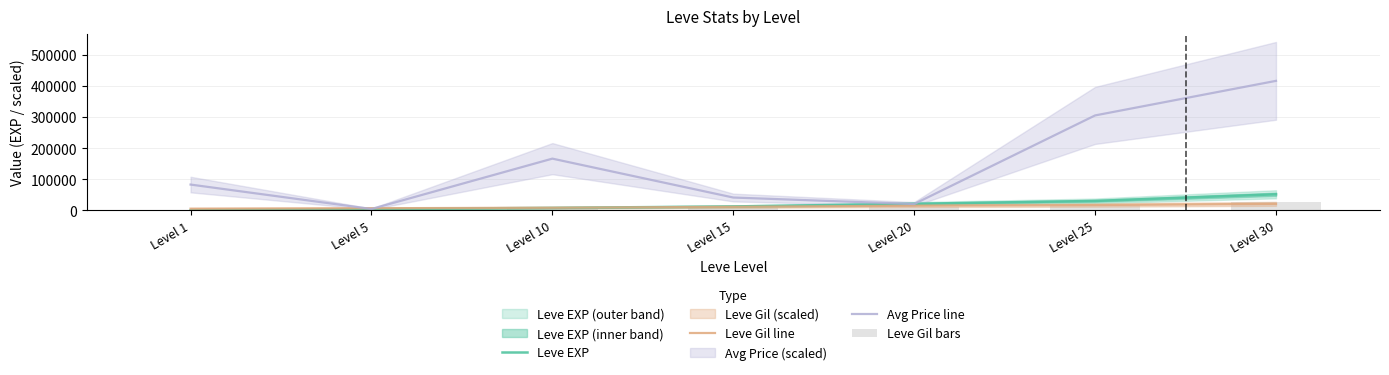

Reading left to right, extract all data points from this chart.

Leve EXP: Level 1=630.0	Level 5=4660.0	Level 10=8430.0	Level 15=13040.0	Level 20=21600.0	Level 25=30820.0	Level 30=52220.0
Leve Gil line: Level 1=5848.6	Level 5=7310.8	Level 10=8877.4	Level 15=11801.7	Level 20=15404.9	Level 25=17545.9	Level 30=21410.2
Avg Price line: Level 1=83552.0	Level 5=4873.9	Level 10=167104.0	Level 15=41755.1	Level 20=20888.0	Level 25=306343.4	Level 30=417760.0
Leve Gil bars: Level 1=346.5	Level 5=2563.0	Level 10=4636.5	Level 15=7172.0	Level 20=11880.0	Level 25=16951.0	Level 30=28721.0